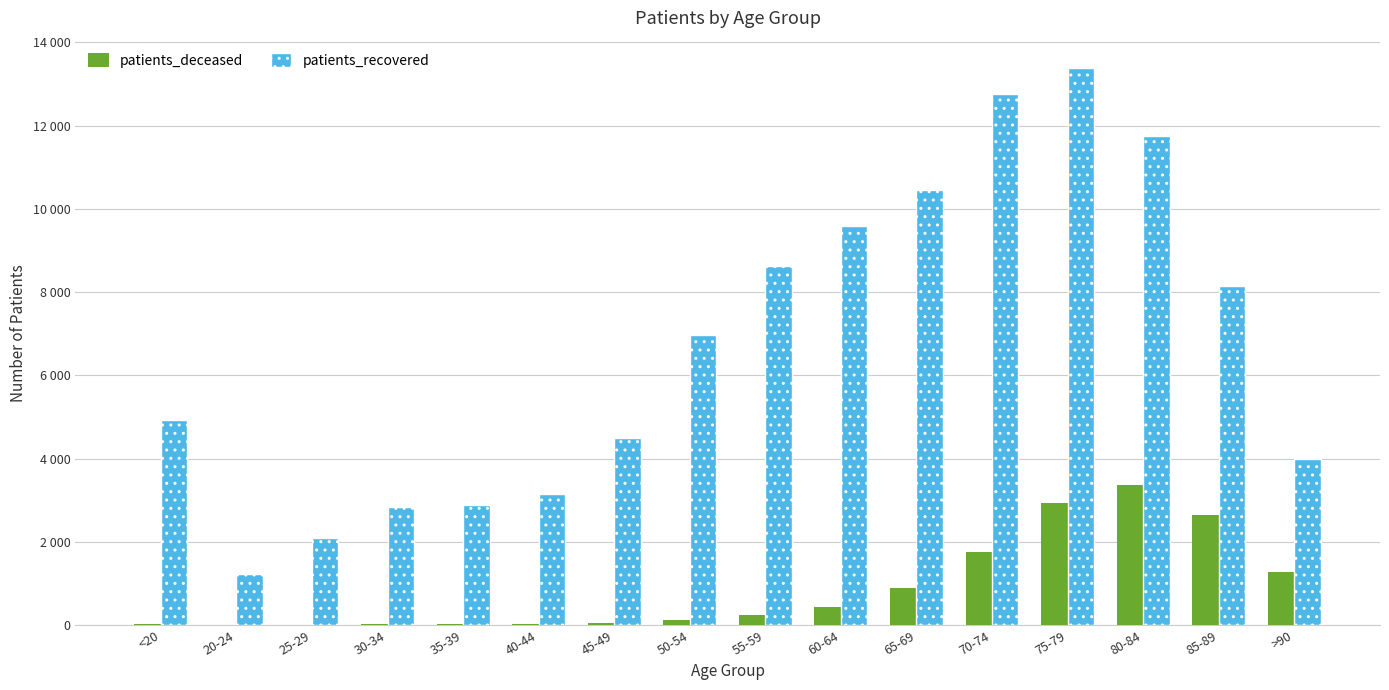

Reading left to right, what are all the values shown in this chart?

patients_deceased: <20=19	20-24=4	25-29=3	30-34=18	35-39=19	40-44=25	45-49=50	50-54=128	55-59=242	60-64=441	65-69=887	70-74=1751	75-79=2938	80-84=3378	85-89=2653	>90=1285
patients_recovered: <20=4928	20-24=1225	25-29=2088	30-34=2840	35-39=2888	40-44=3160	45-49=4492	50-54=6961	55-59=8636	60-64=9598	65-69=10453	70-74=12764	75-79=13372	80-84=11740	85-89=8138	>90=4003